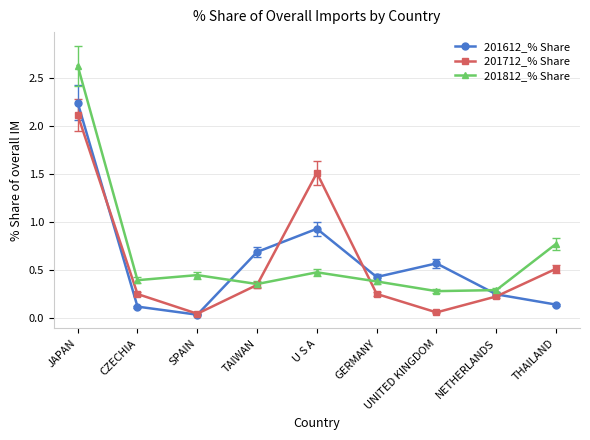

What is the difference between the highest and lowest values at UNITED KINGDOM?

0.5